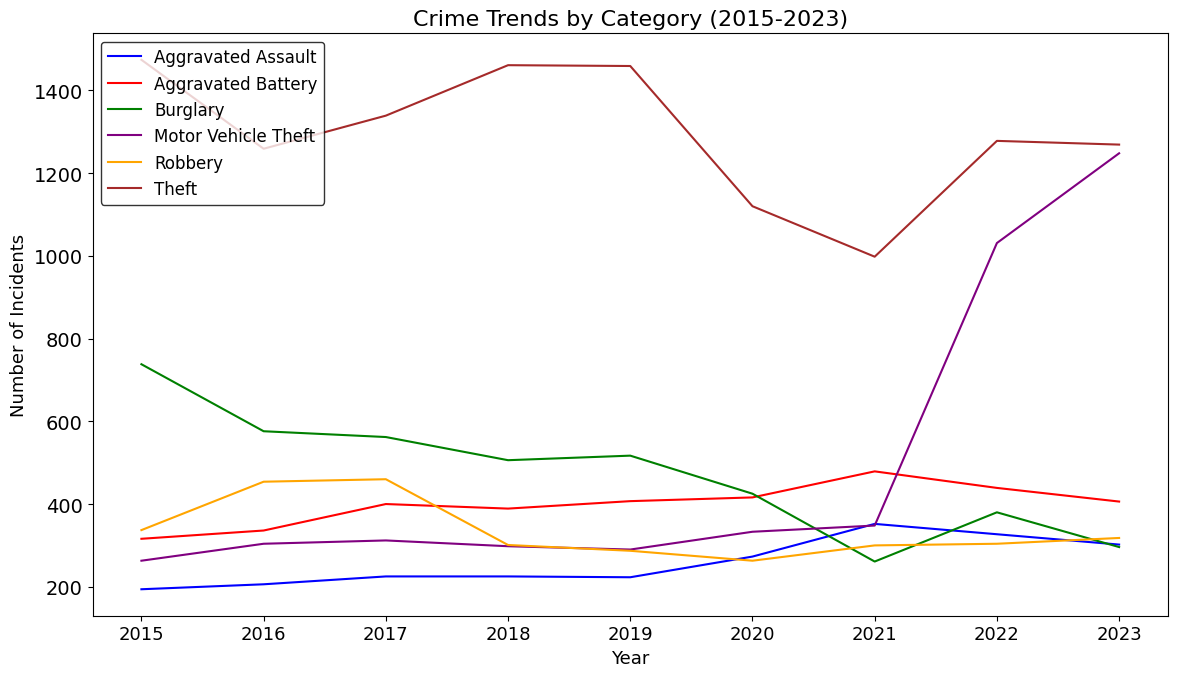

At which label does Robbery reach its minimum?

2020